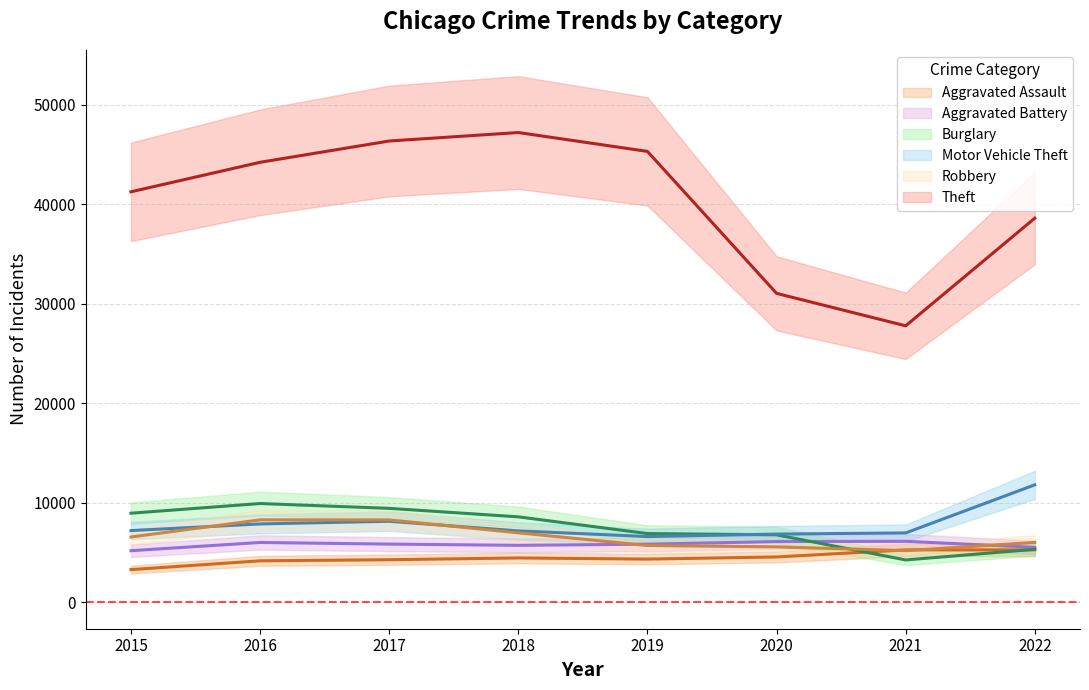

What is the sum of all Aggravated Assault values?

35713